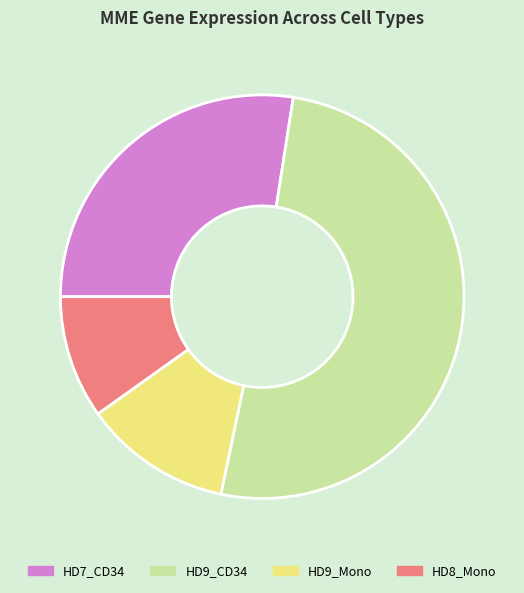

Does HD9_CD34 account for over 50% of the chart?

Yes